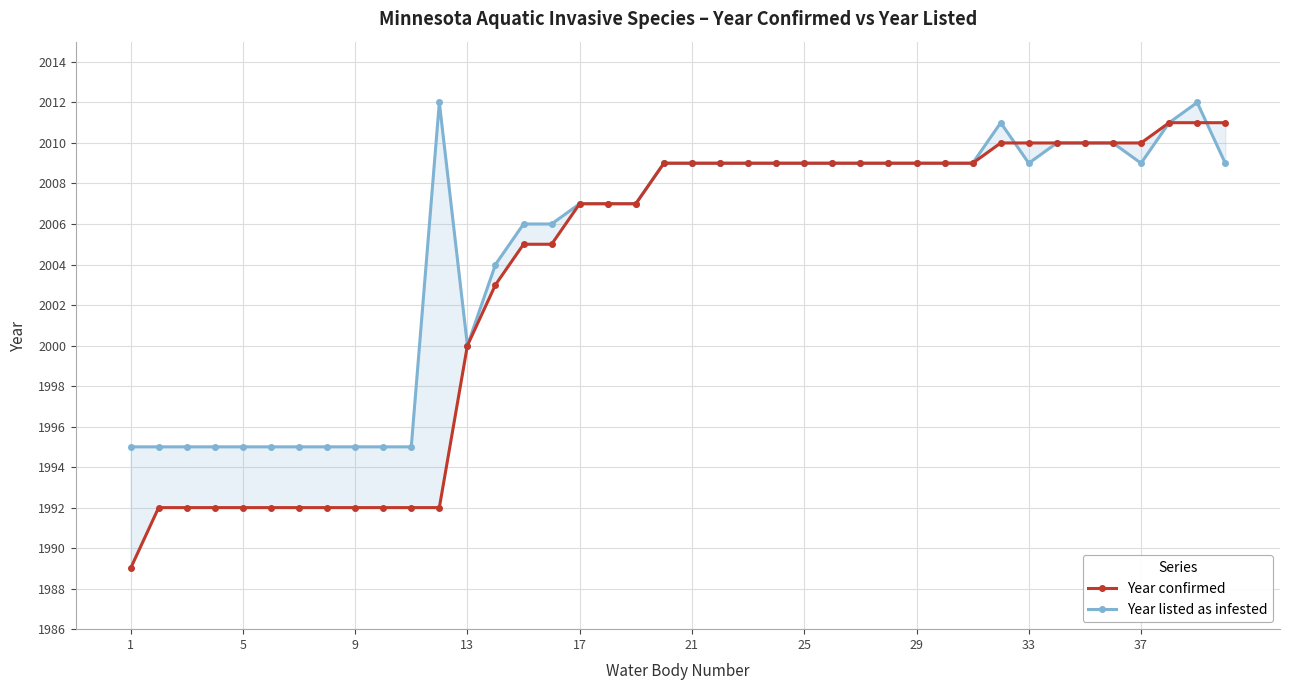

The value of Year confirmed at 19 is 1252. True or false?

False